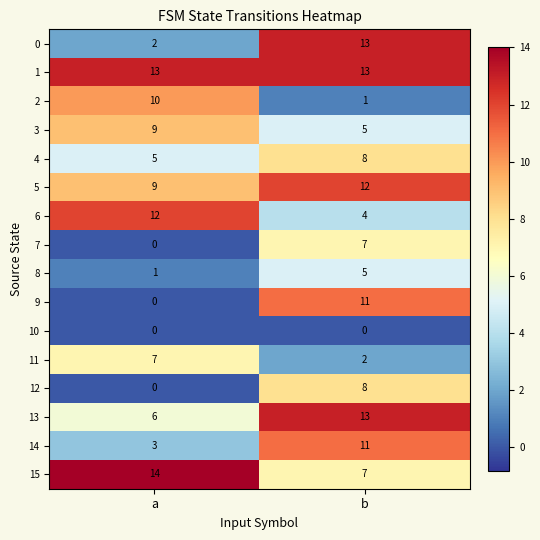

At which category is the sum across all series the highest?

b